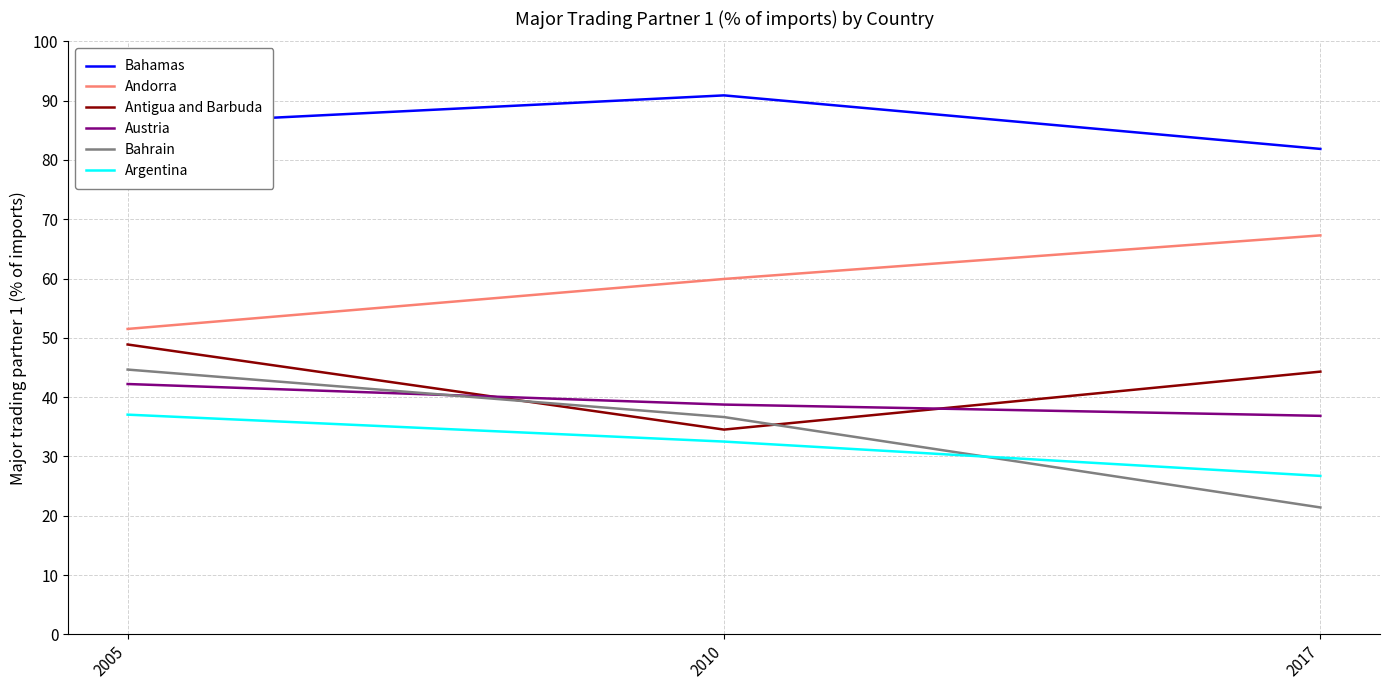

What is the sum of all Bahrain values?

102.7